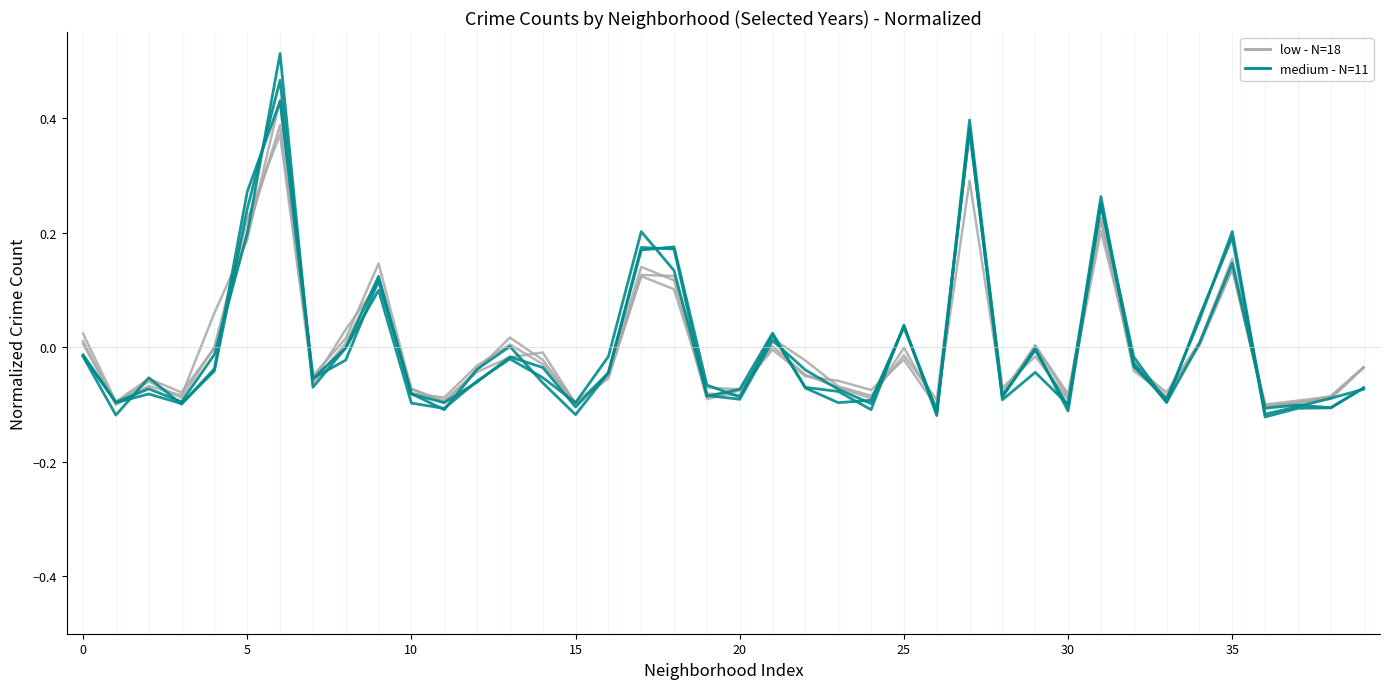

How many lines are shown in the chart?

6